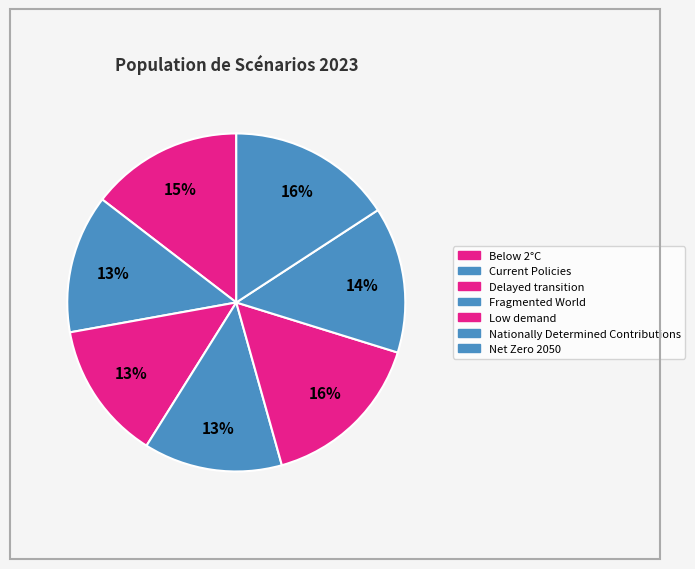

How many slices are in this pie chart?

7